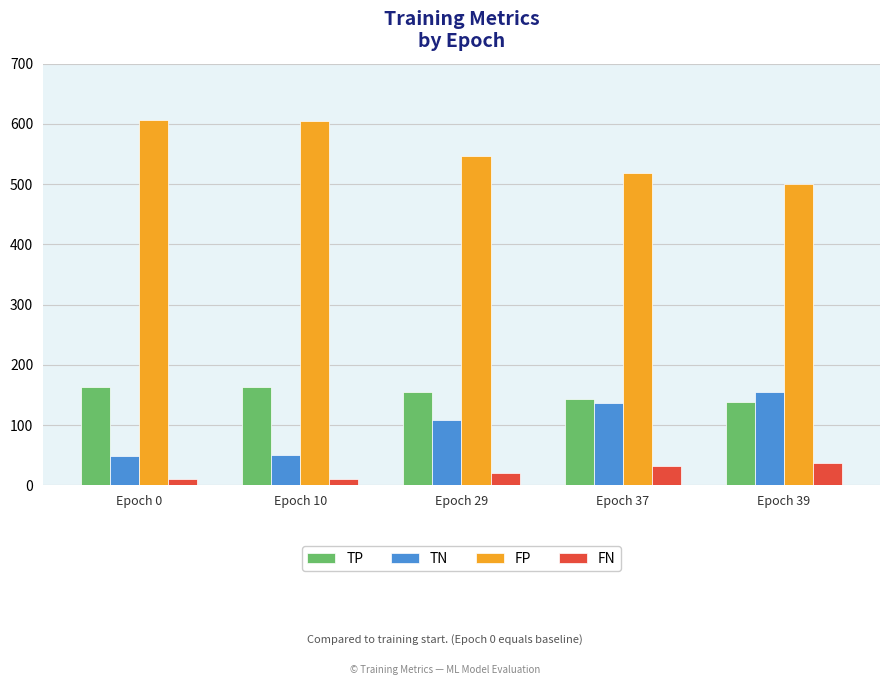

What is the value of the FP bar at the 3rd from the left?

546